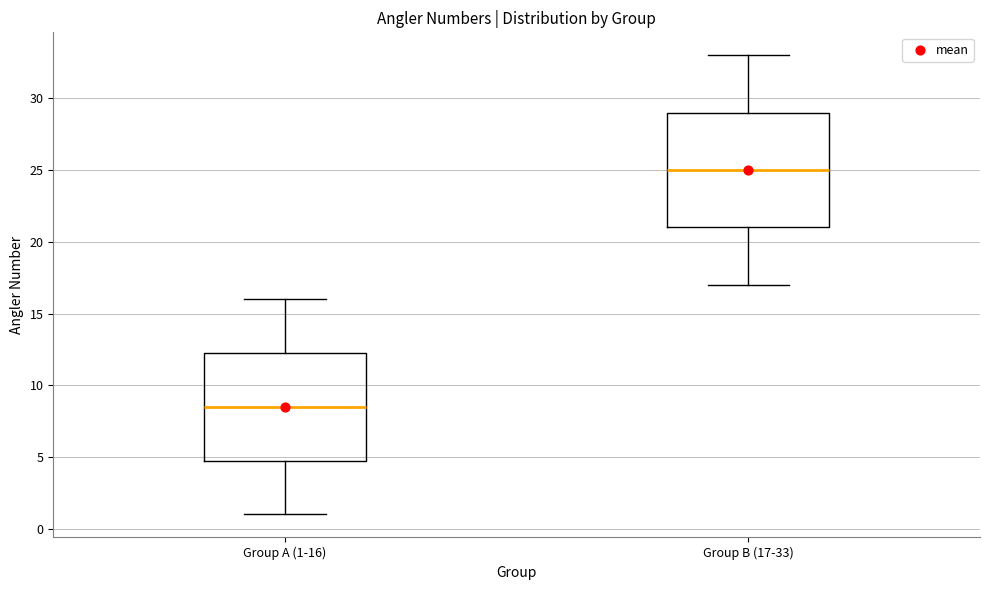

Reading left to right, read every box against the y-axis: the position of its median line, the range the box covers, and the ends of its whiskers. The values are not printed on the chart, so give them approximately, as read against the axis.

Group A (1-16): median 8.5, box 5.0 to 12.5, whiskers 1.0 to 16.0
Group B (17-33): median 25.0, box 21.0 to 29.0, whiskers 17.0 to 33.0